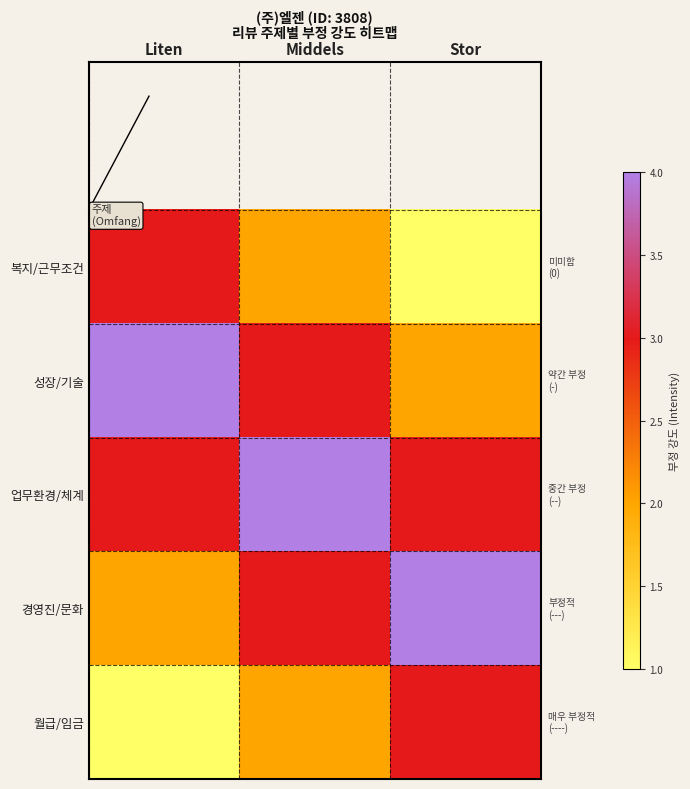

Which series has the largest total across all categories?

업무환경/체계